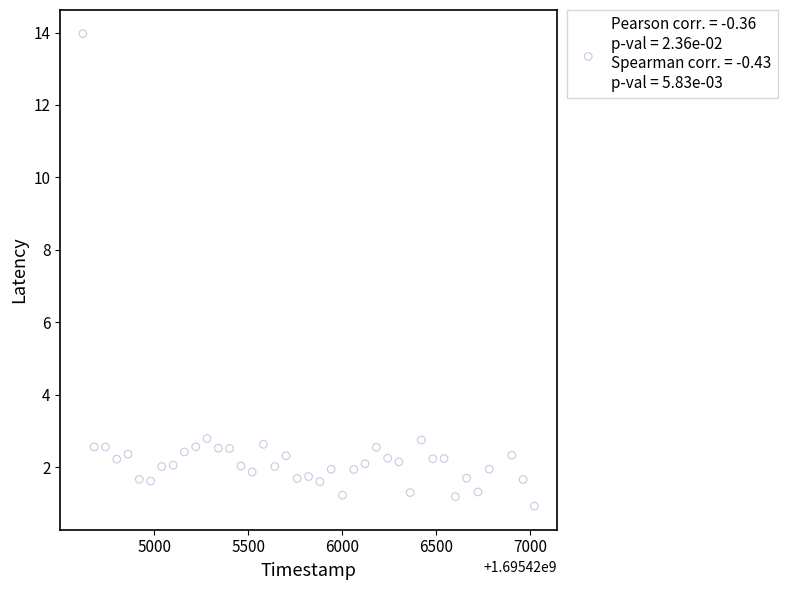

What is the range of Y values (max minus min)?

13.0